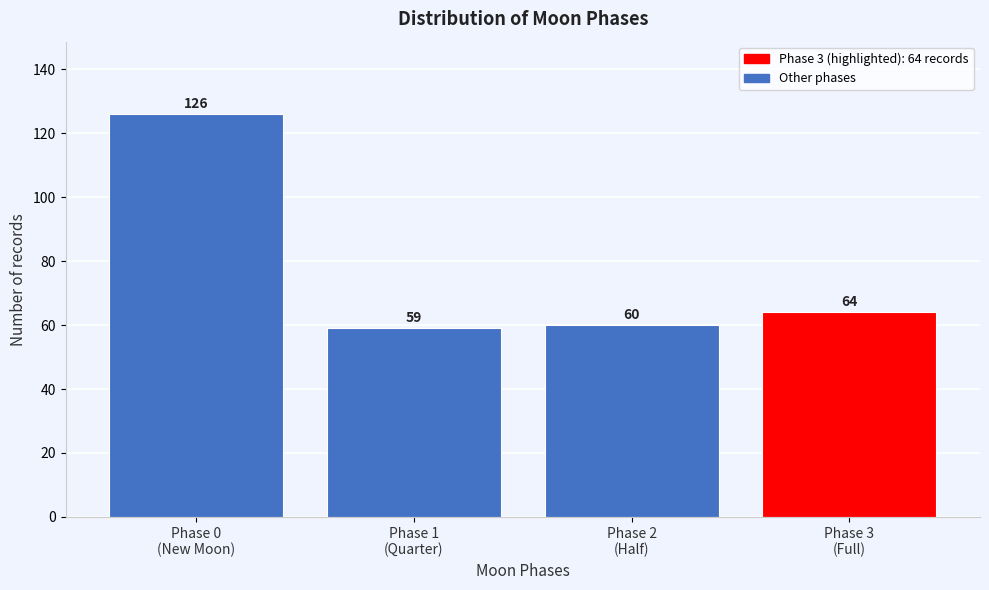

Reading left to right, list all the values displayed in this chart.

126	59	60	64